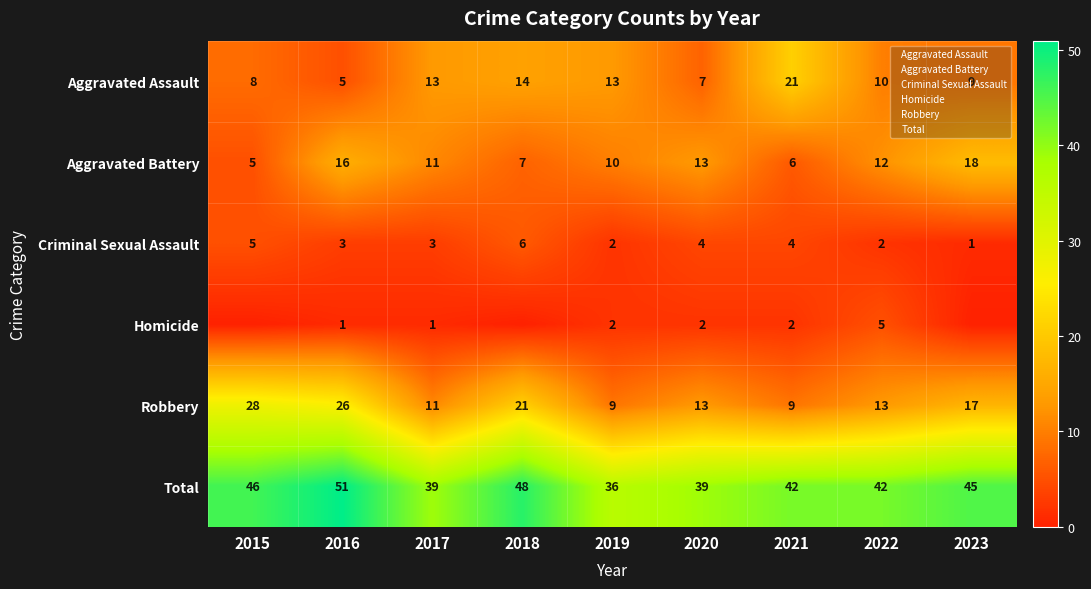

Is the value of Aggravated Assault at 2019 greater than the value of Criminal Sexual Assault at 2016?

Yes